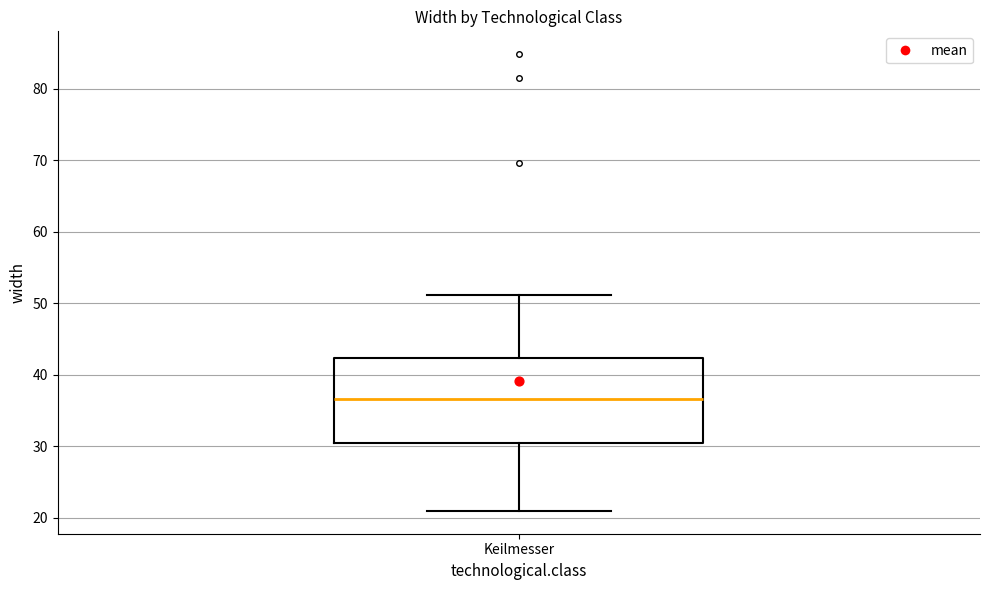

Read this box plot against the y-axis: the position of the median line, the range covered by the box, and the ends of both whiskers. The values are not printed on the chart, so give them approximately, as read against the axis.

median 37, box 30 to 42, whiskers 21 to 51